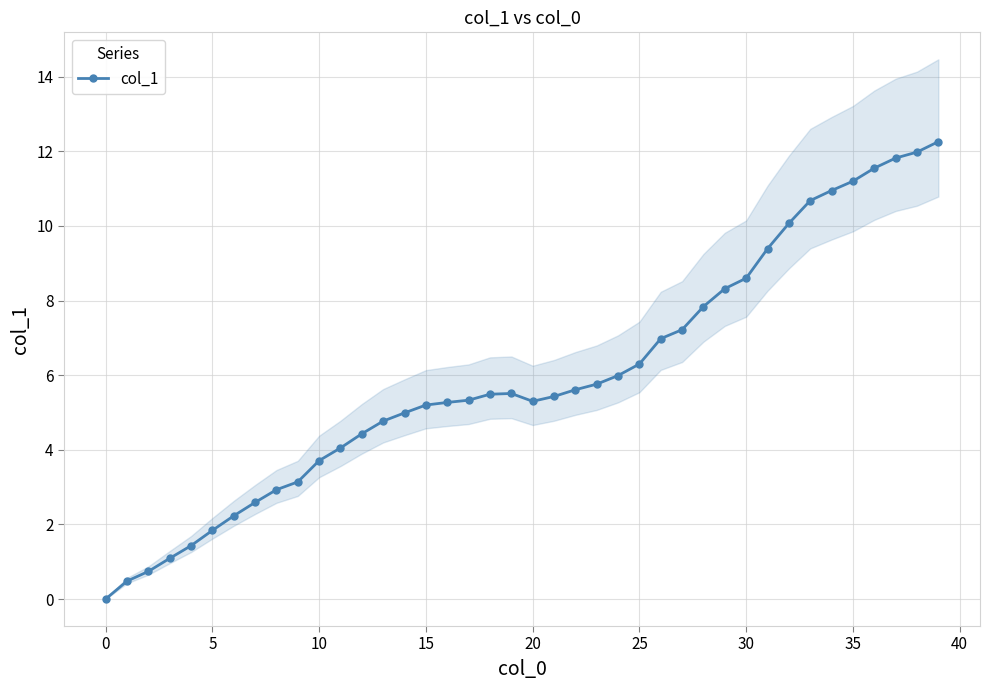

What is the label of the 38th point from the left?

37